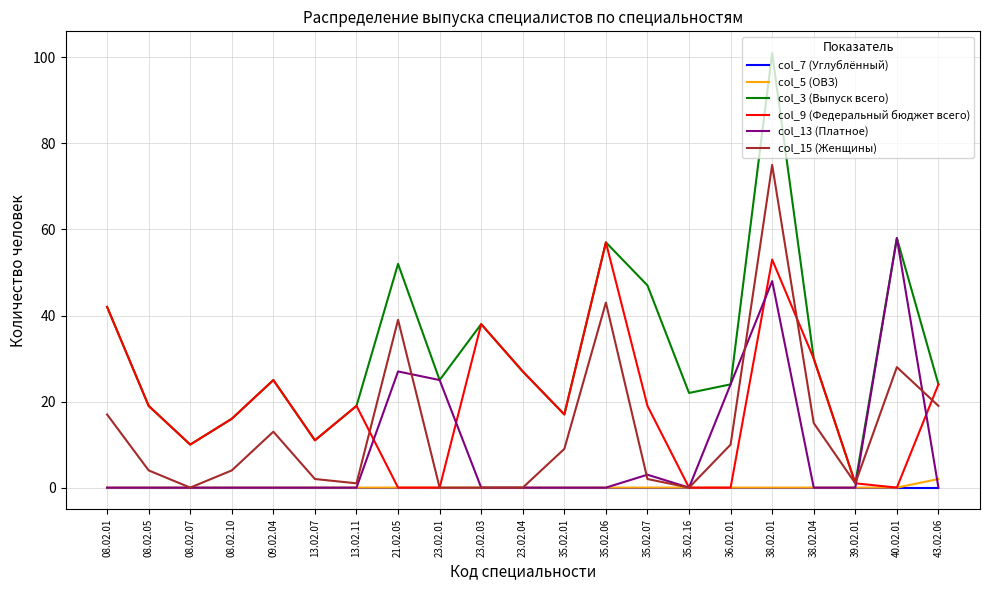

Reading right to left, list all the values displayed in this chart.

col_7 (Углублённый): 43.02.06=0	40.02.01=0	39.02.01=0	38.02.04=0	38.02.01=0	36.02.01=0	35.02.16=0	35.02.07=0	35.02.06=0	35.02.01=0	23.02.04=0	23.02.03=0	23.02.01=0	21.02.05=0	13.02.11=0	13.02.07=0	09.02.04=0	08.02.10=0	08.02.07=0	08.02.05=0	08.02.01=0
col_5 (ОВЗ): 43.02.06=2	40.02.01=0	39.02.01=0	38.02.04=0	38.02.01=0	36.02.01=0	35.02.16=0	35.02.07=0	35.02.06=0	35.02.01=0	23.02.04=0	23.02.03=0	23.02.01=0	21.02.05=0	13.02.11=0	13.02.07=0	09.02.04=0	08.02.10=0	08.02.07=0	08.02.05=0	08.02.01=0
col_3 (Выпуск всего): 43.02.06=24	40.02.01=58	39.02.01=1	38.02.04=30	38.02.01=101	36.02.01=24	35.02.16=22	35.02.07=47	35.02.06=57	35.02.01=17	23.02.04=27	23.02.03=38	23.02.01=25	21.02.05=52	13.02.11=19	13.02.07=11	09.02.04=25	08.02.10=16	08.02.07=10	08.02.05=19	08.02.01=42
col_9 (Федеральный бюджет всего): 43.02.06=24	40.02.01=0	39.02.01=1	38.02.04=30	38.02.01=53	36.02.01=0	35.02.16=0	35.02.07=19	35.02.06=57	35.02.01=17	23.02.04=27	23.02.03=38	23.02.01=0	21.02.05=0	13.02.11=19	13.02.07=11	09.02.04=25	08.02.10=16	08.02.07=10	08.02.05=19	08.02.01=42
col_13 (Платное): 43.02.06=0	40.02.01=58	39.02.01=0	38.02.04=0	38.02.01=48	36.02.01=24	35.02.16=0	35.02.07=3	35.02.06=0	35.02.01=0	23.02.04=0	23.02.03=0	23.02.01=25	21.02.05=27	13.02.11=0	13.02.07=0	09.02.04=0	08.02.10=0	08.02.07=0	08.02.05=0	08.02.01=0
col_15 (Женщины): 43.02.06=19	40.02.01=28	39.02.01=1	38.02.04=15	38.02.01=75	36.02.01=10	35.02.16=0	35.02.07=2	35.02.06=43	35.02.01=9	23.02.04=0	23.02.03=0	23.02.01=0	21.02.05=39	13.02.11=1	13.02.07=2	09.02.04=13	08.02.10=4	08.02.07=0	08.02.05=4	08.02.01=17